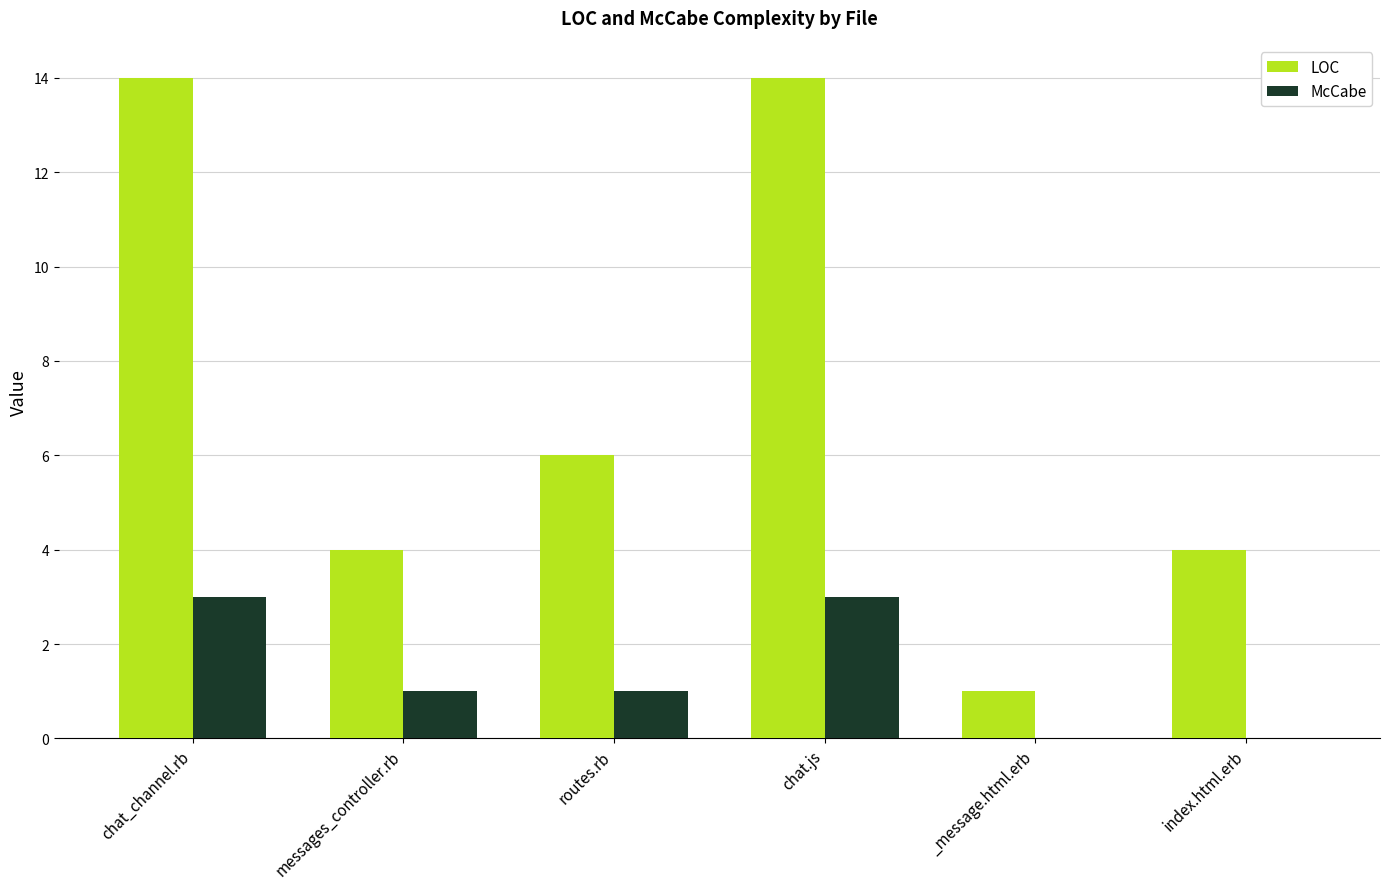

What are all the series names shown in the legend?

LOC, McCabe